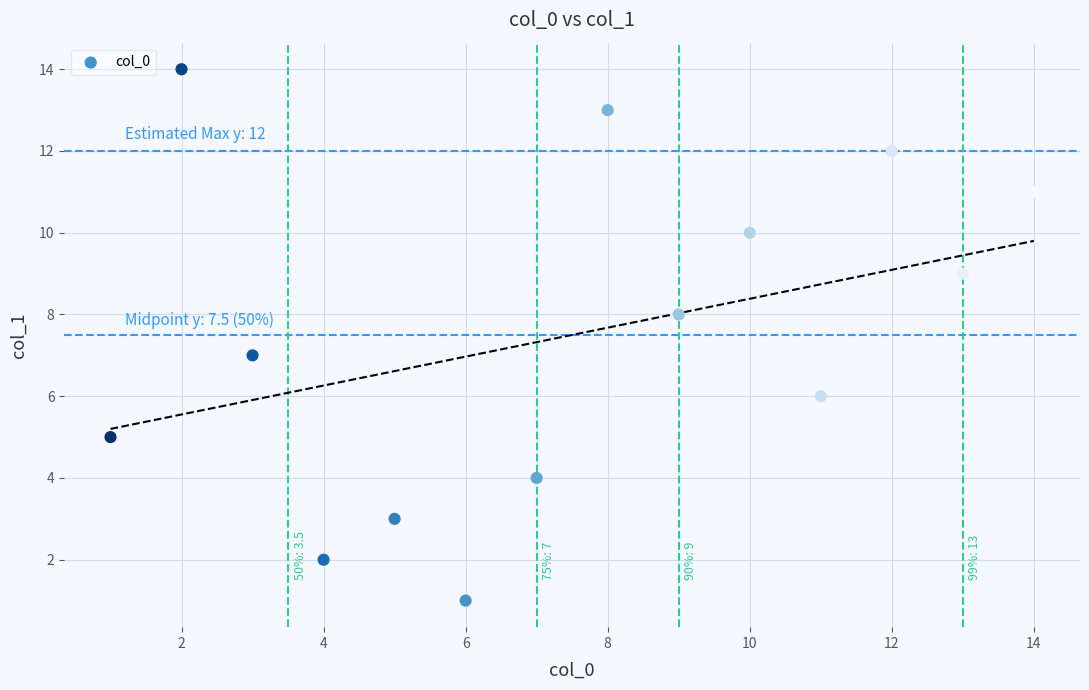

What is the range of Y values (max minus min)?

13